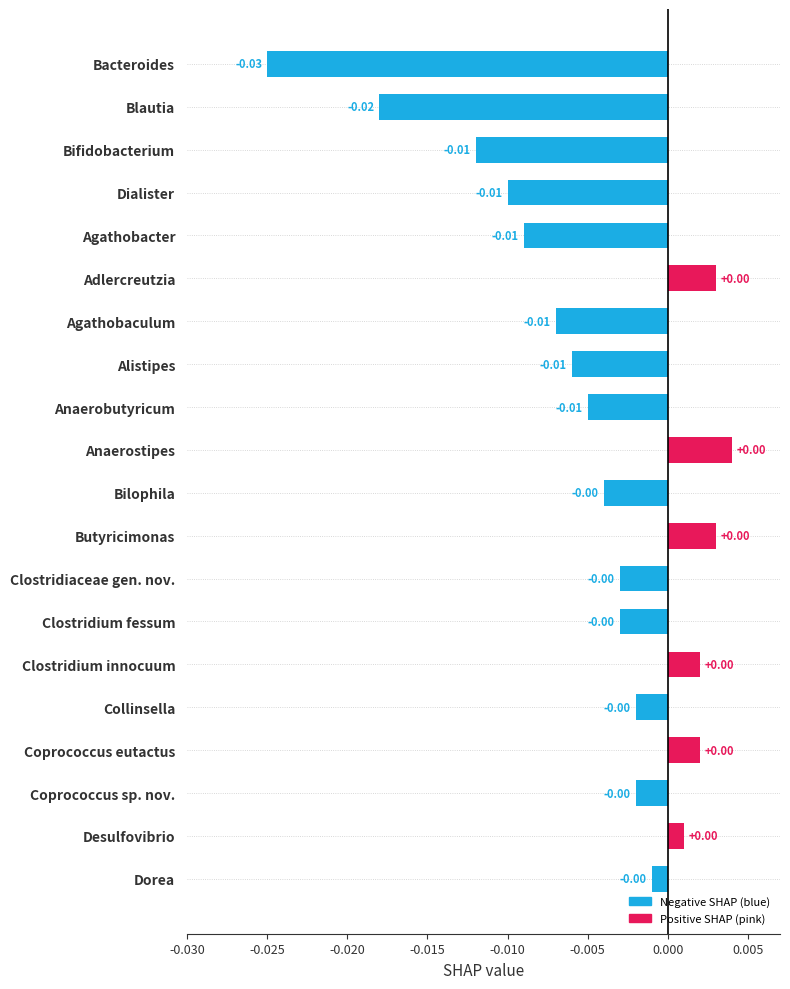

Between Clostridium fessum and Blautia, which is larger?

Clostridium fessum